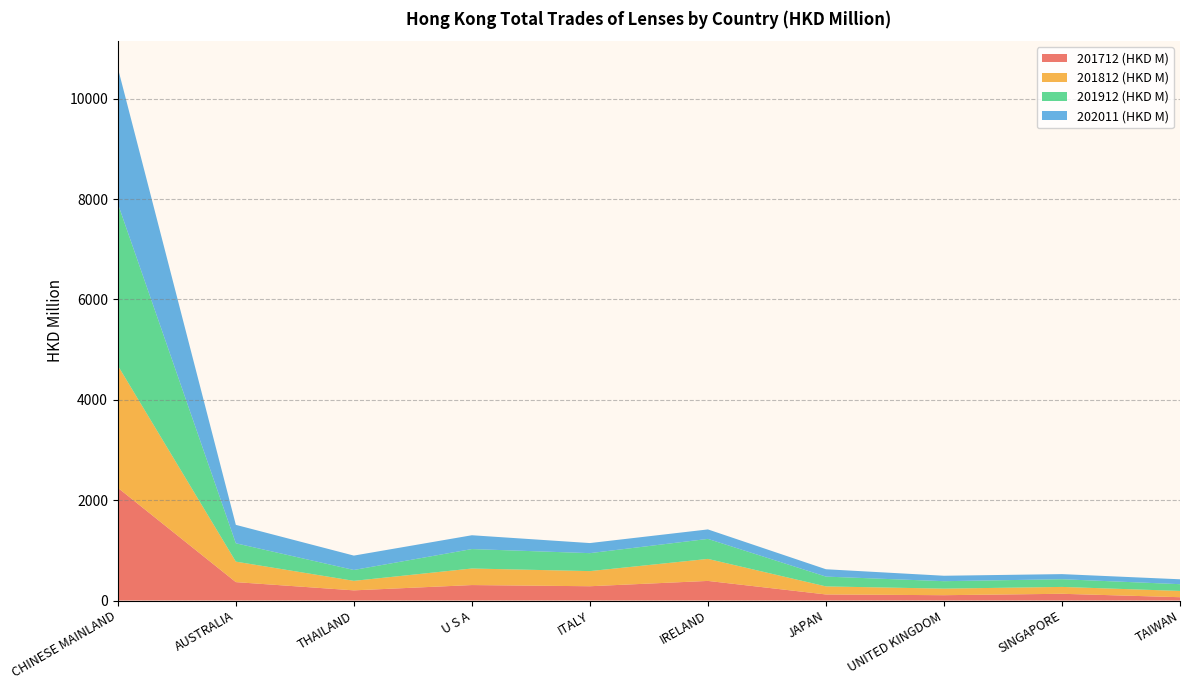

Reading left to right, extract all data points from this chart.

201712 (HKD M): 2246.9	366.7	202.6	308.1	284.7	390.7	120.9	106.2	134.3	66.1
201812 (HKD M): 2436.5	408.5	189.4	330.0	301.6	438.7	160.5	130.7	136.7	125.1
201912 (HKD M): 3229.0	365.7	216.8	387.6	357.9	398.9	195.5	148.5	153.5	134.4
202011 (HKD M): 2705.5	367.5	286.6	275.4	200.9	188.9	146.4	108.3	101.7	97.6